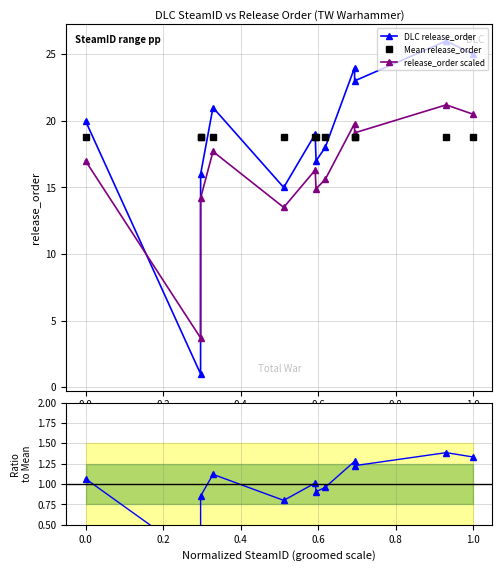

Does the chart have visible grid lines?

Yes